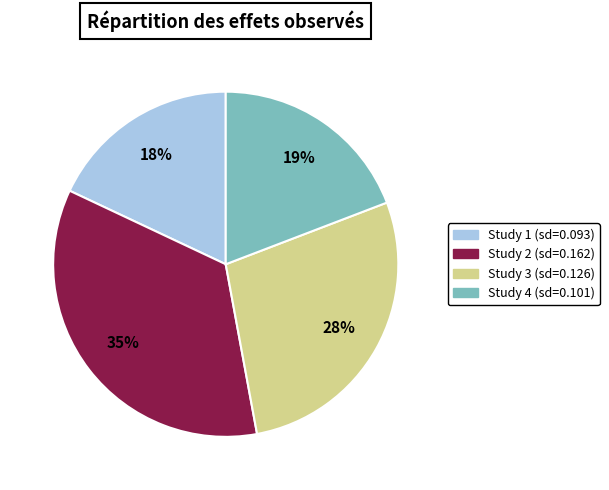

Is there a majority slice in this chart?

No